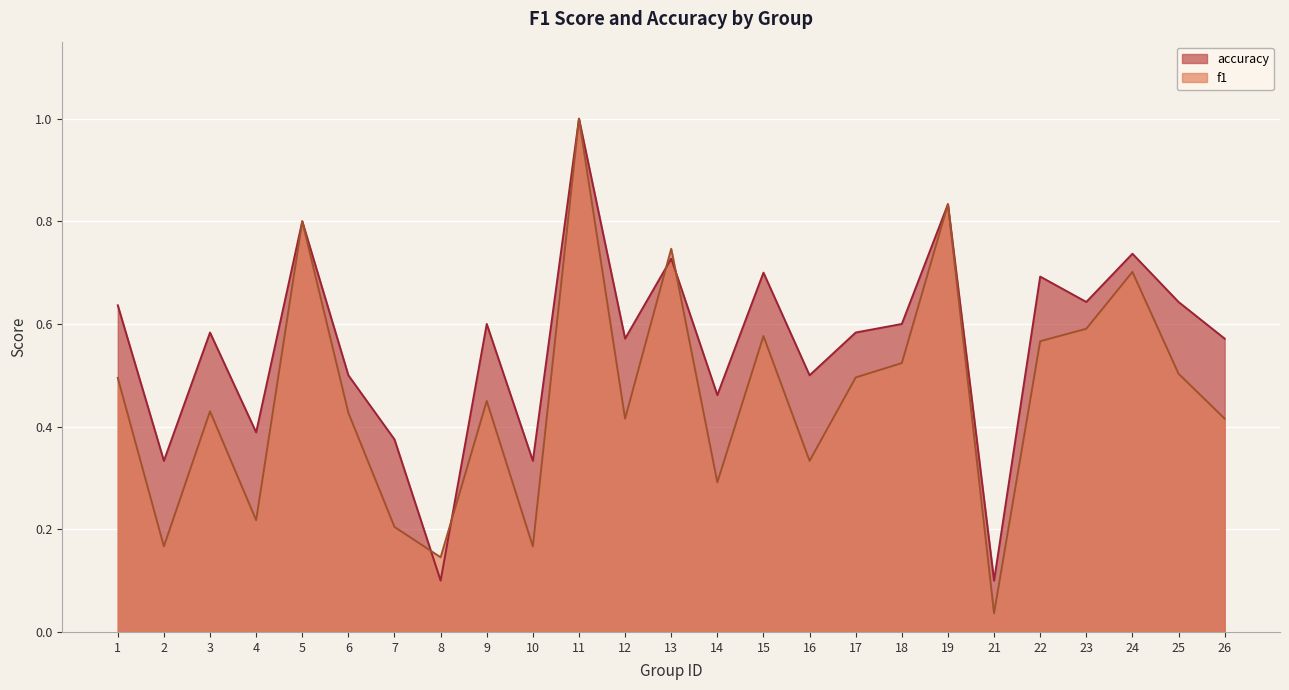

After their last crossing, which series has the higher values: f1 or accuracy?

accuracy